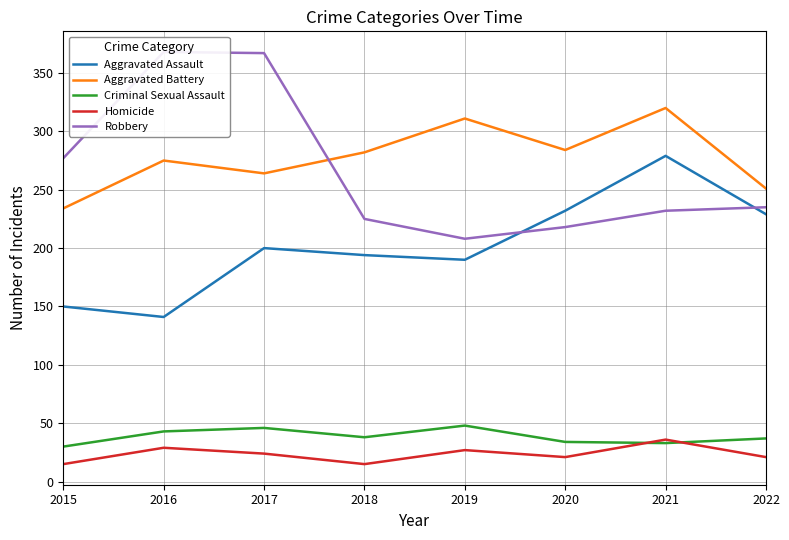

Where is Homicide nearest to the value 25?

2017